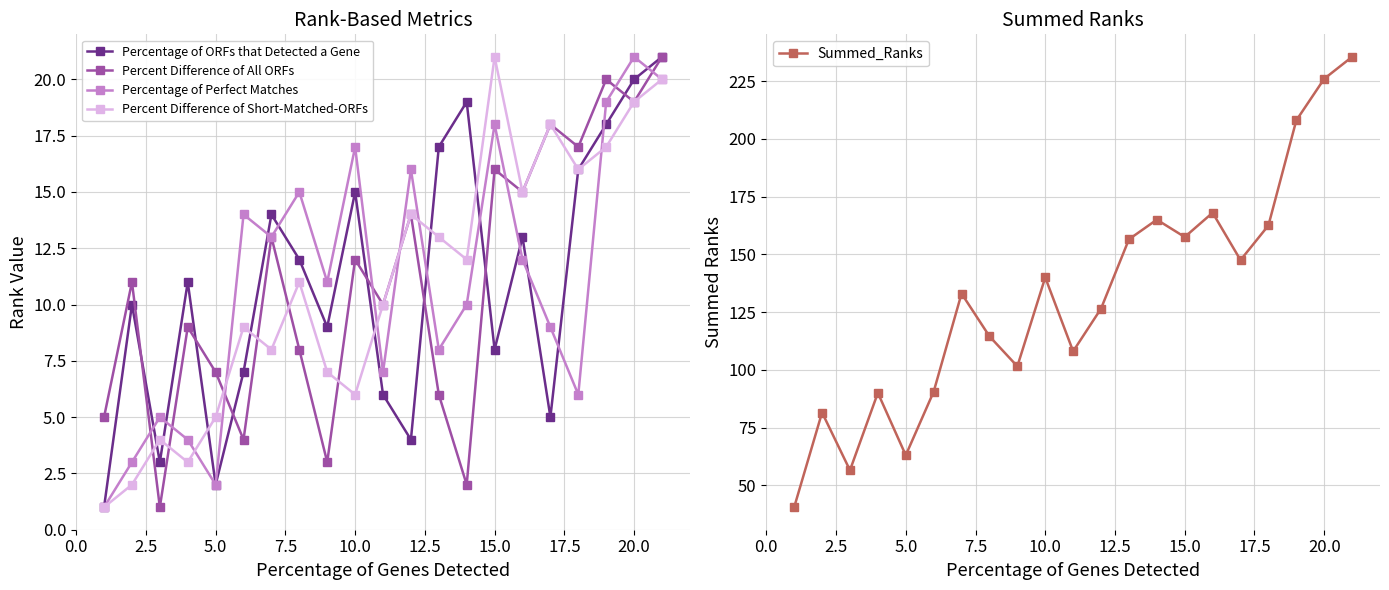

True or false: Percent Difference of All ORFs has a value of 16 at 15.0.

True